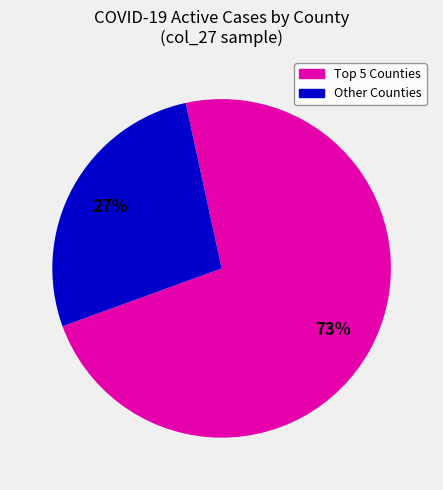

Is it true that Other Counties is 20% of the pie?

False